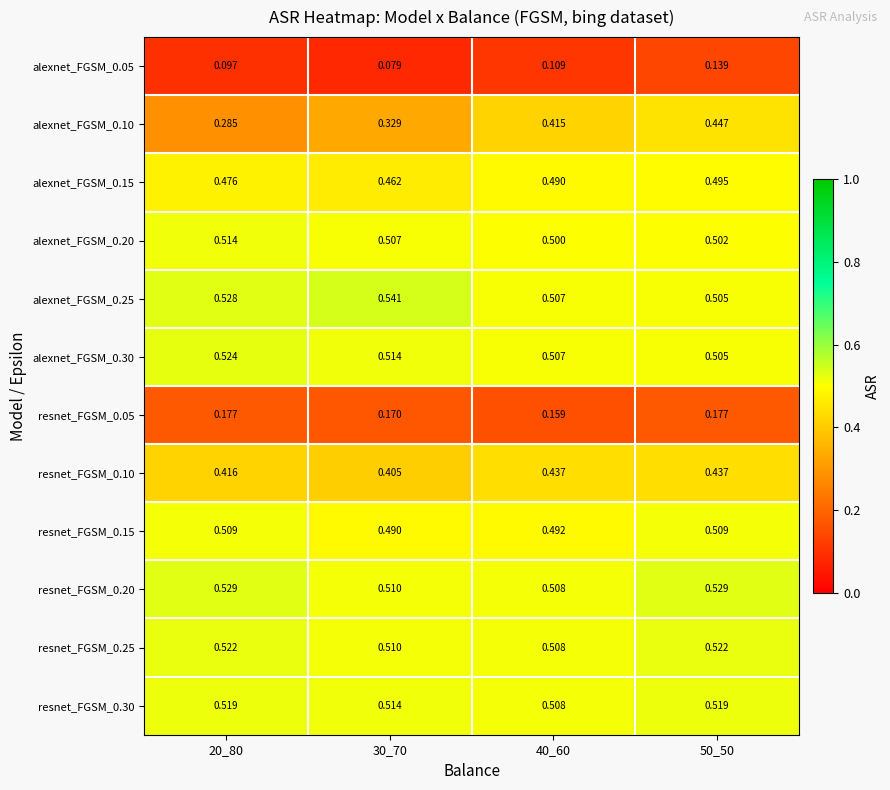

Is the value of resnet_FGSM_0.10 at 50_50 greater than the value of resnet_FGSM_0.20 at 30_70?

No